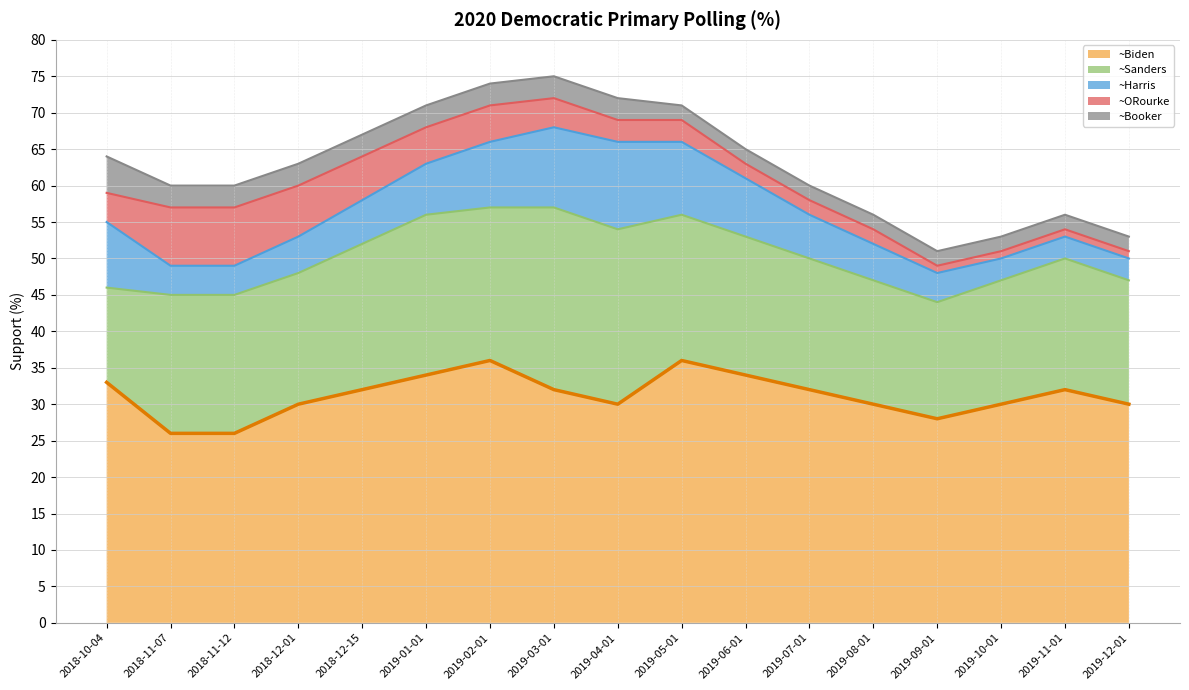

Where is the data nearest to the value 31?

2018-12-01